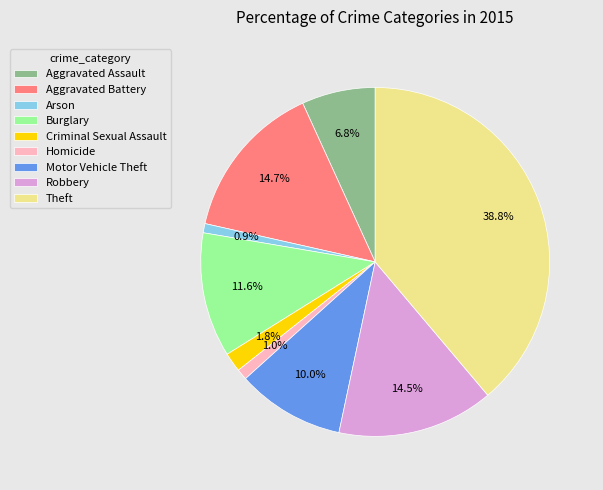

Does any single category account for the majority?

No